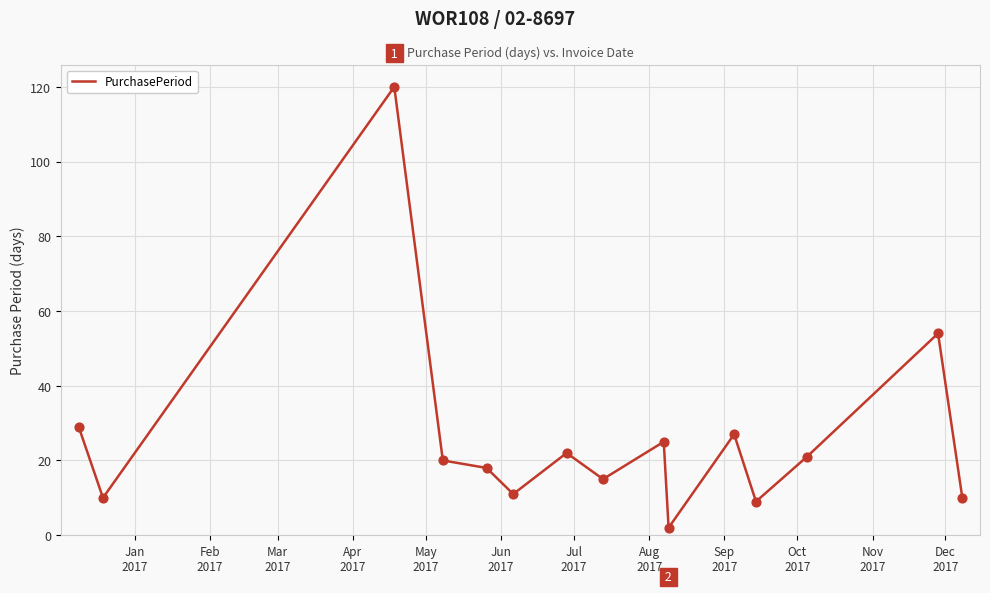

What is the difference between the maximum and minimum values?

118